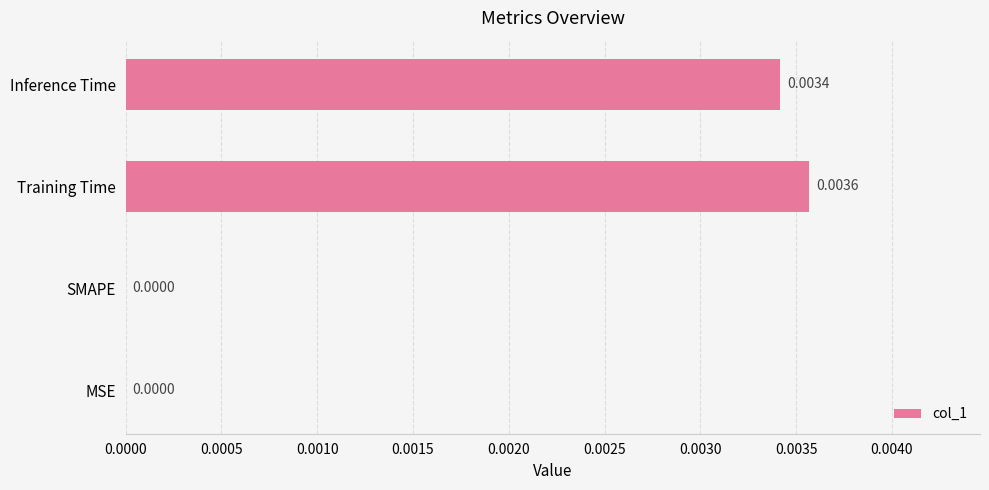

Which label corresponds to the largest value in the chart?

Training Time